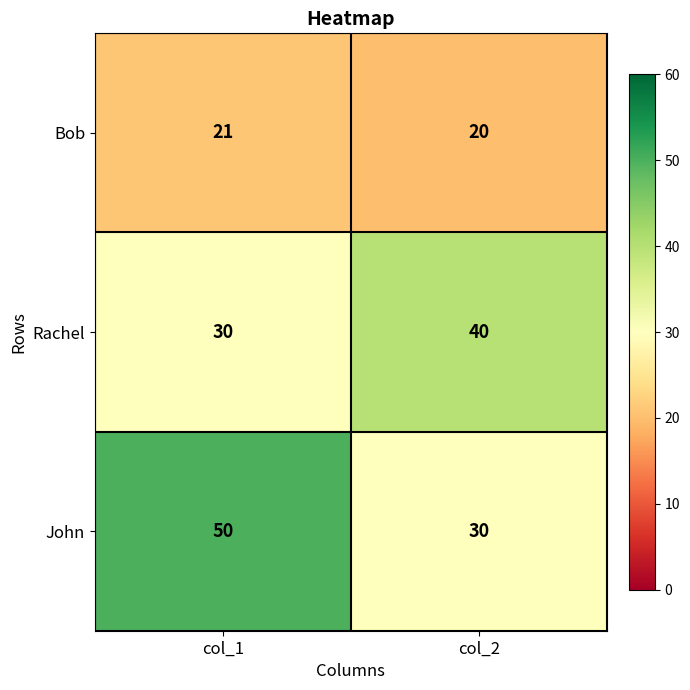

The value of Bob at col_2 is 20. True or false?

True